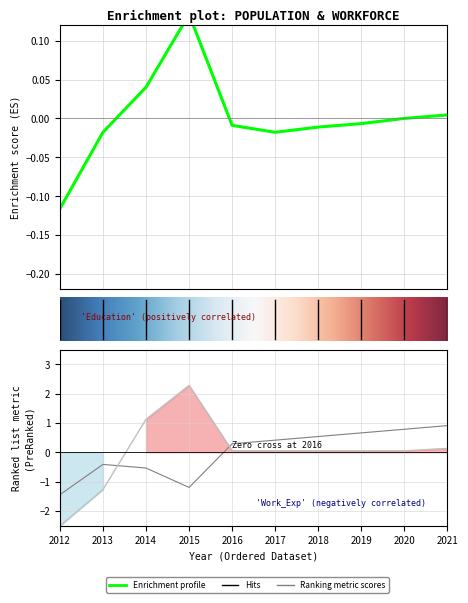

What is the difference between the second highest and minimum values in the Population series?

3.6